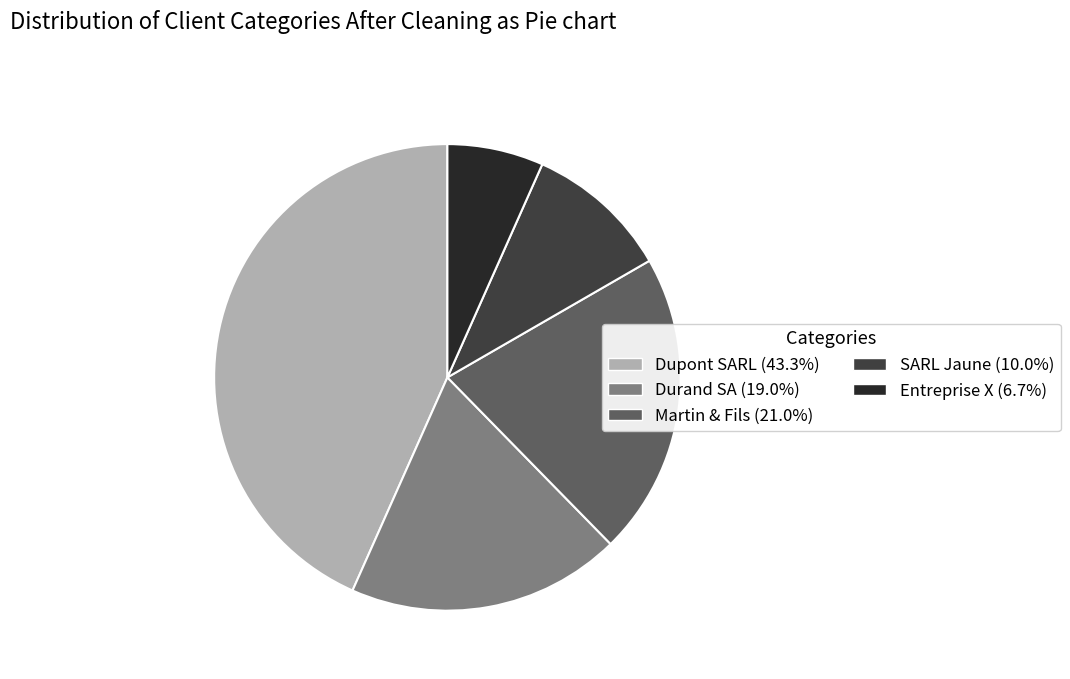

Do SARL Jaune and Dupont SARL together represent more than half of the pie?

Yes